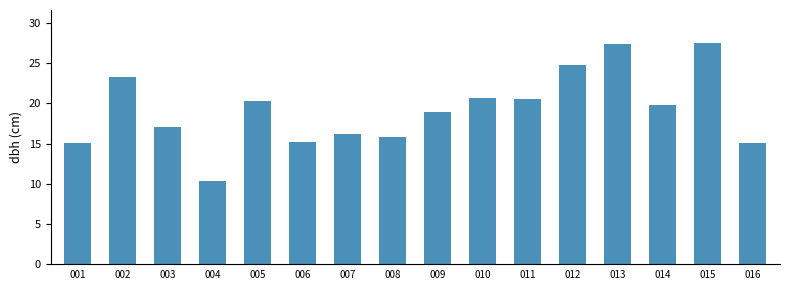

What is the value of the 11th bar from the left?

20.5